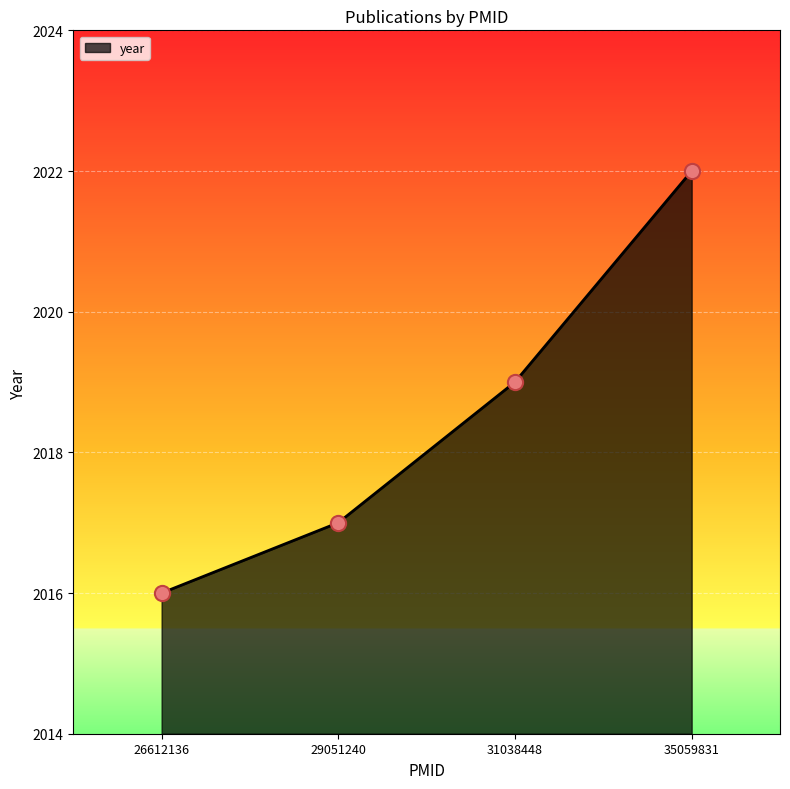

What is the change in value from 26612136 to 29051240?

+1